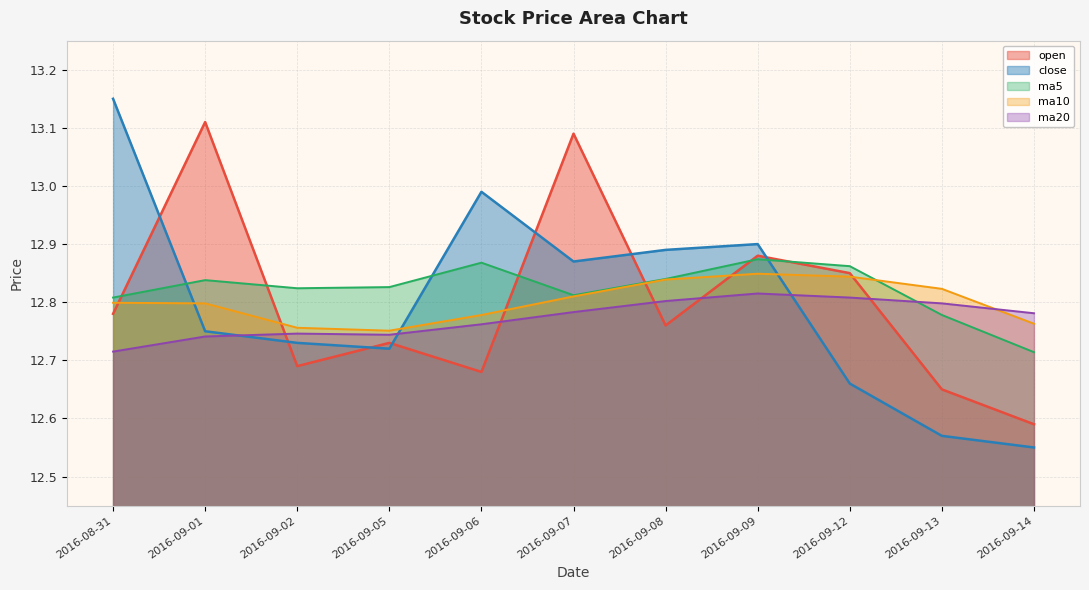

What are all the series names shown in the legend?

open, close, ma5, ma10, ma20